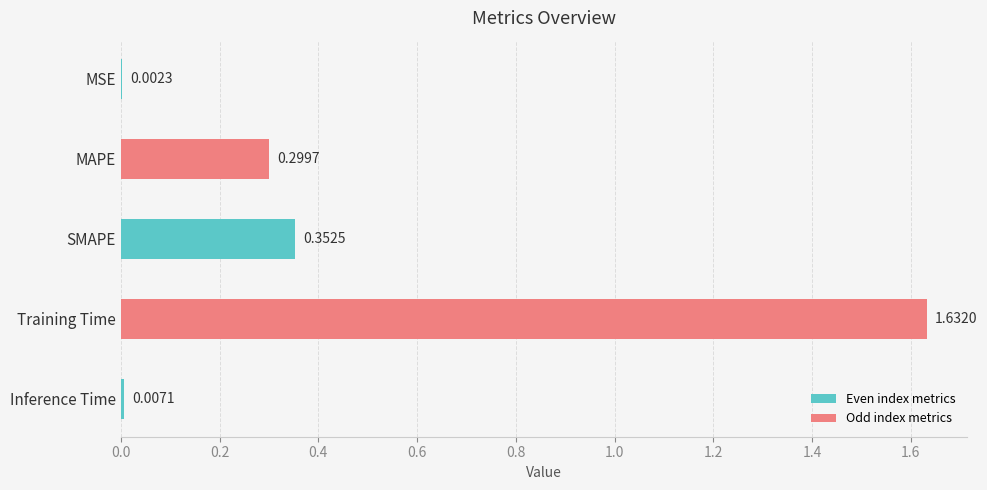

List the labels in order of value, smallest first.

MSE, Inference Time, MAPE, SMAPE, Training Time